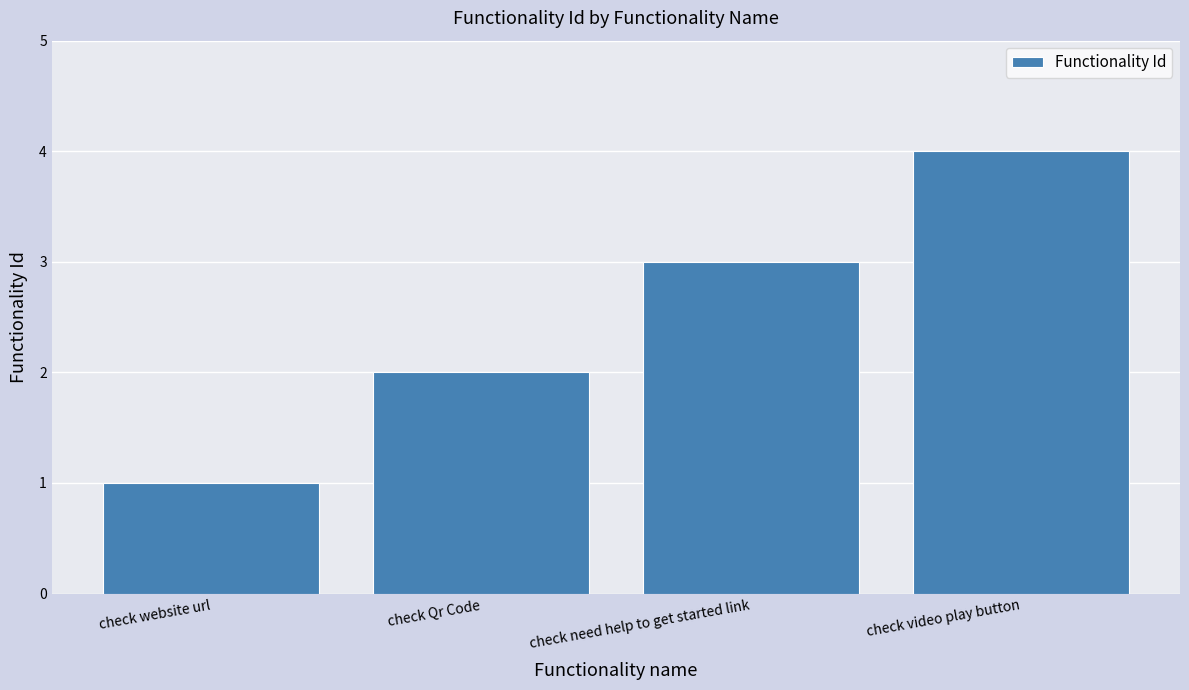

What is the label of the 1st bar from the left?

check website url